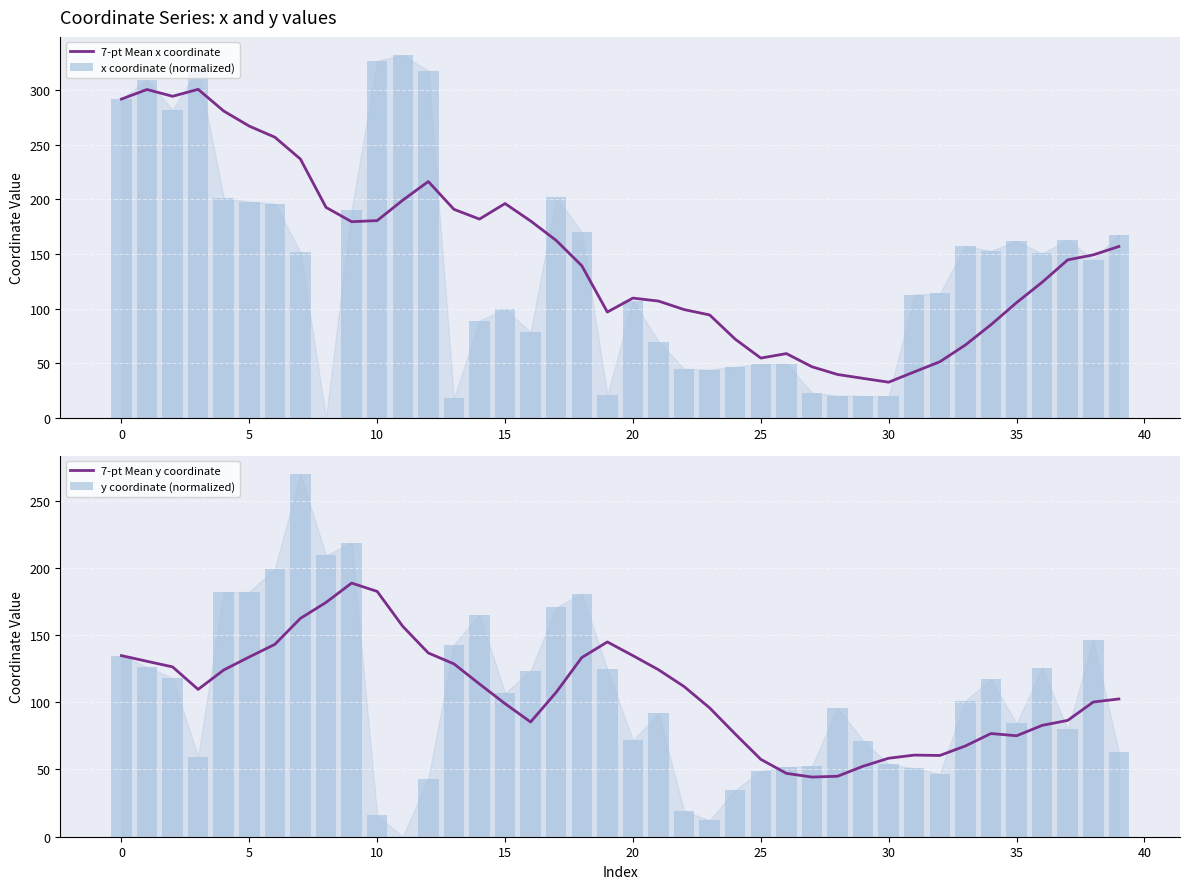

What is the minimum value for 7-pt Mean x coordinate?

32.7